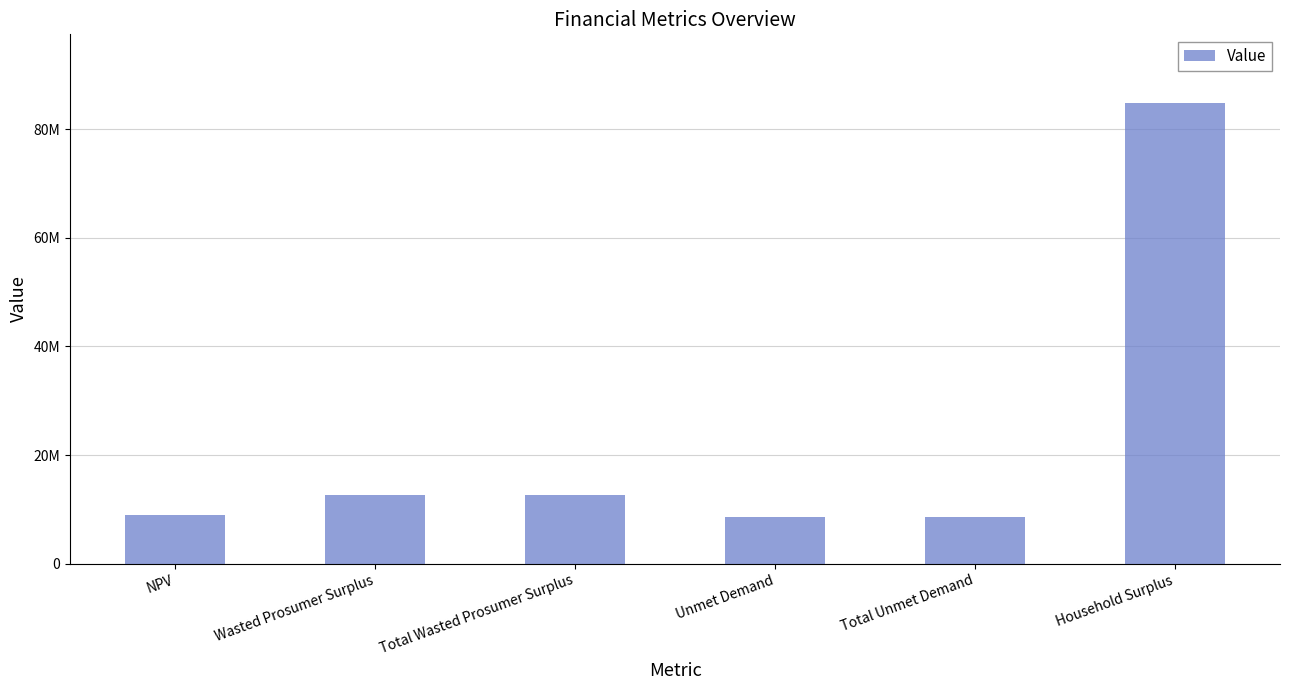

Reading left to right, list all the values displayed in this chart.

NPV=8905368.8	Wasted Prosumer Surplus=12572216.8	Total Wasted Prosumer Surplus=12572216.8	Unmet Demand=8543279.0	Total Unmet Demand=8543279.0	Household Surplus=84770233.8